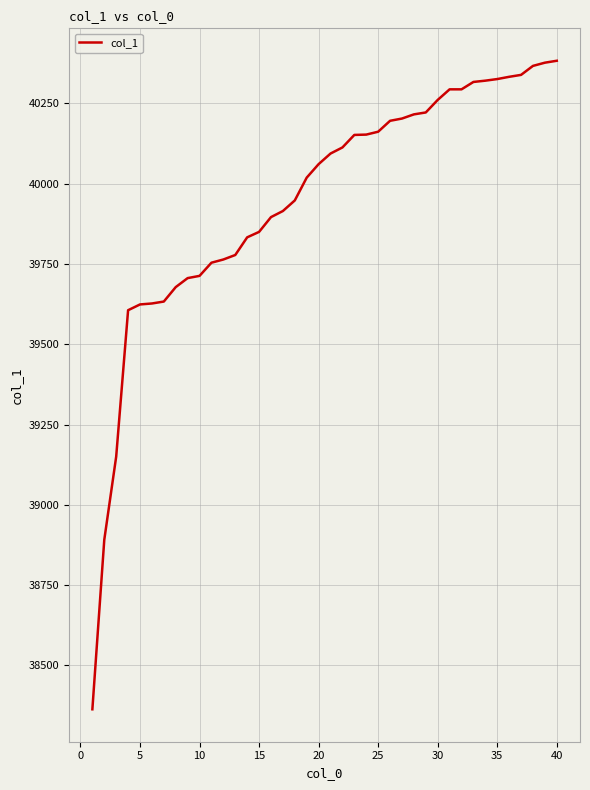

What is the difference between the maximum and minimum values?

2020